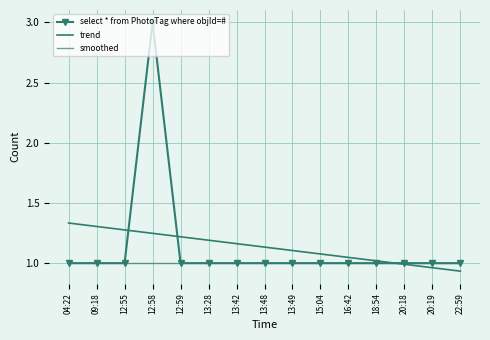

What position from the right is 12:59?

11